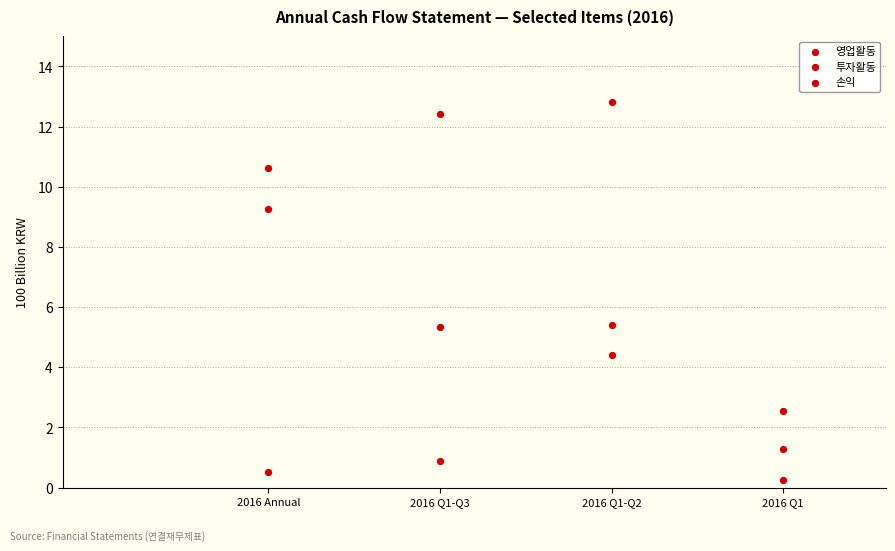

Count the number of points in this scatter plot.

12